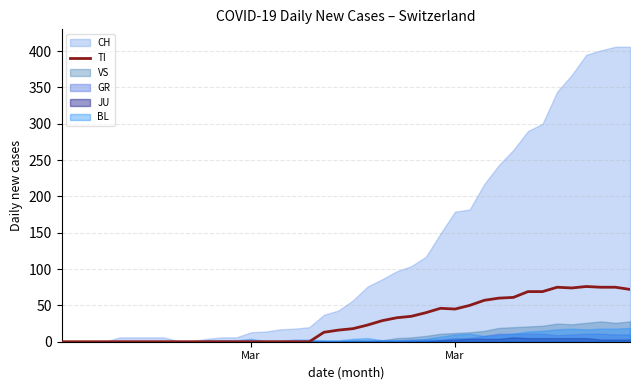

True or false: there are more than 2 points higher than both neighbors.

True